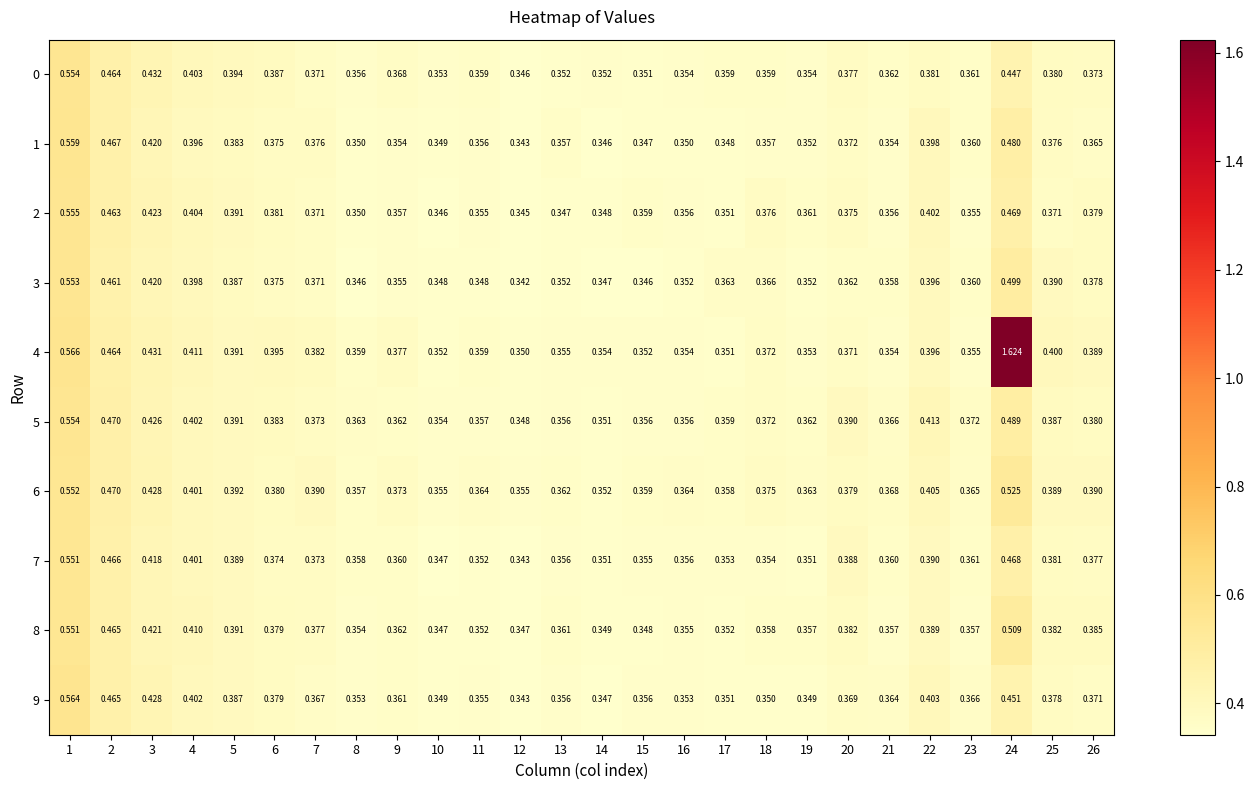

Which category has the highest value across all series?

24